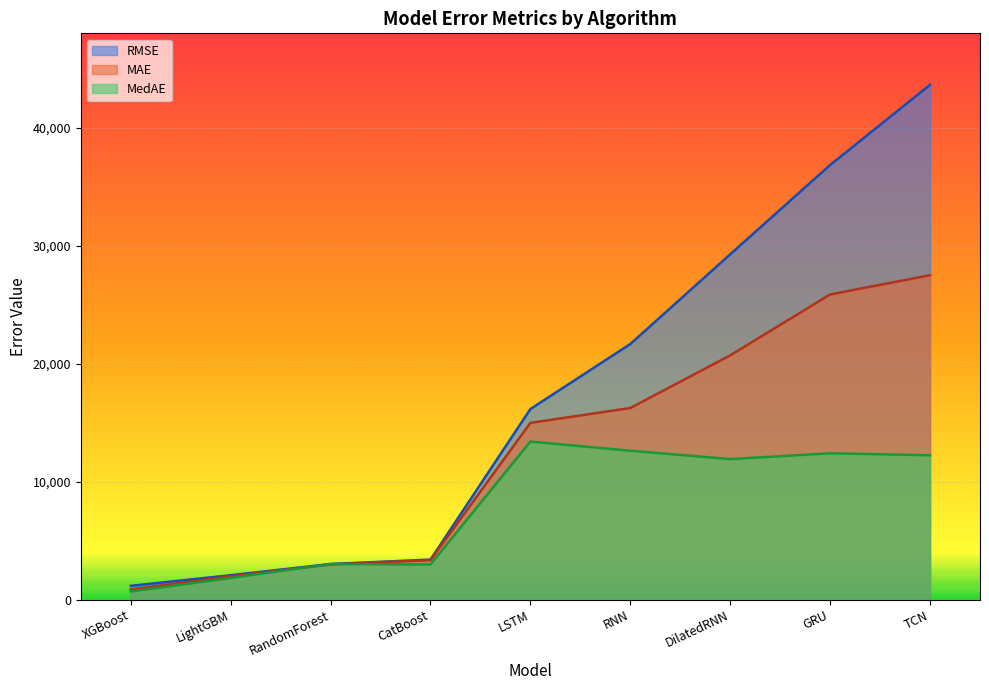

Rank the series by their average value, from lowest to highest.

MedAE, MAE, RMSE